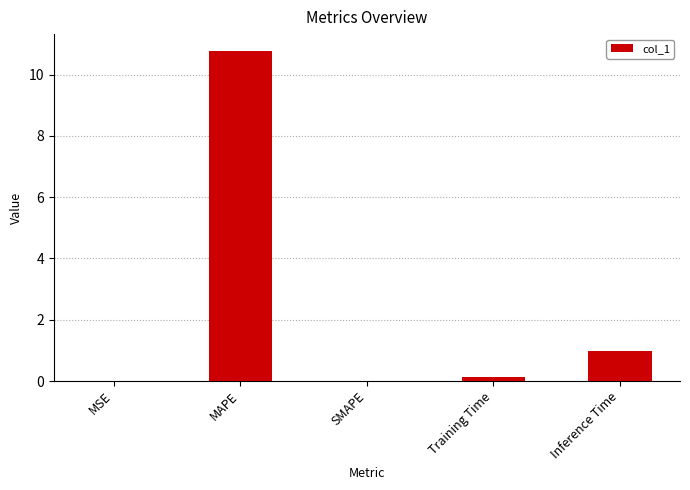

What is the sum of all values?

11.9